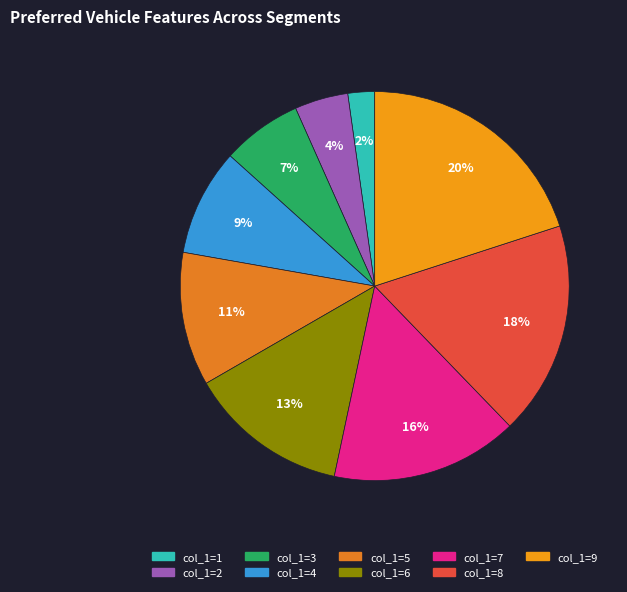

How many slices are in this pie chart?

9